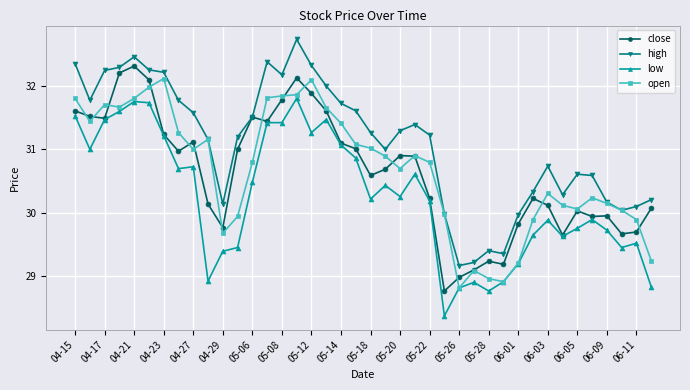

What is the maximum value shown in the chart?

32.7